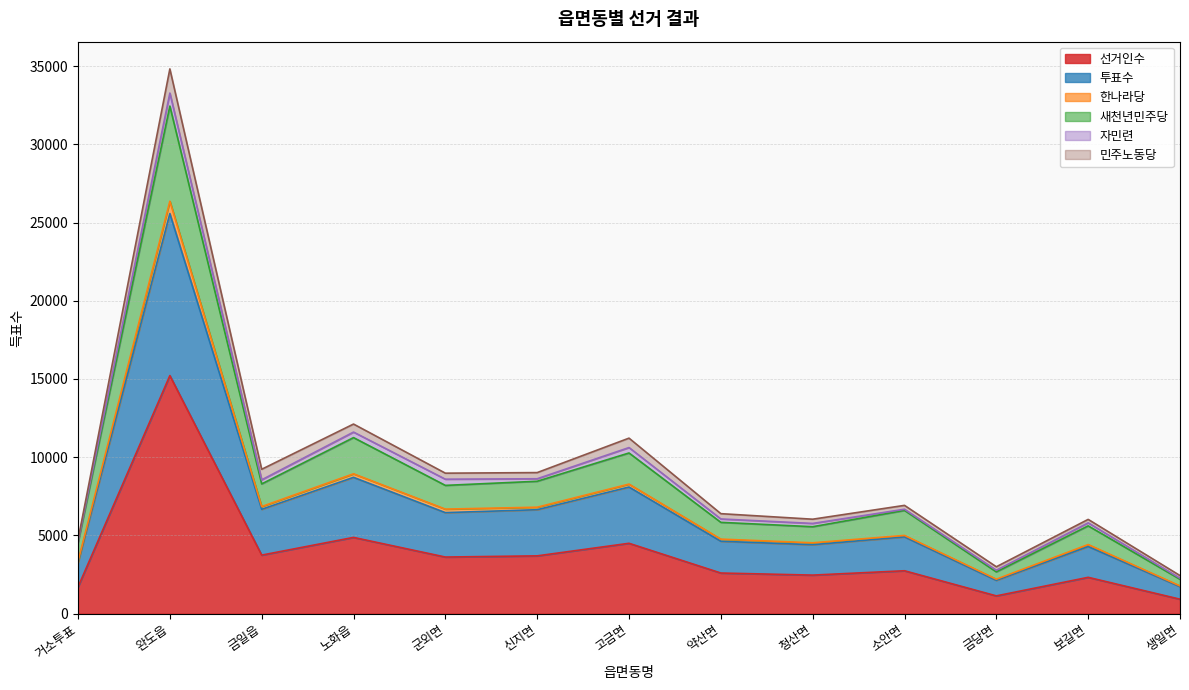

At which category is the sum across all series the highest?

완도읍